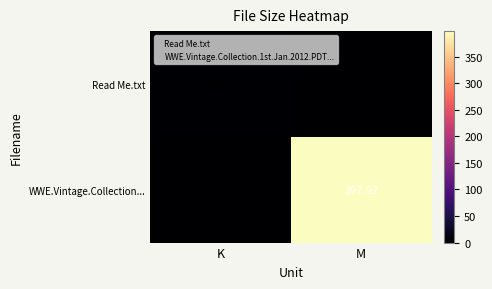

Is the value of Read Me.txt at K greater than the value of WWE.Vintage.Collection... at M?

No